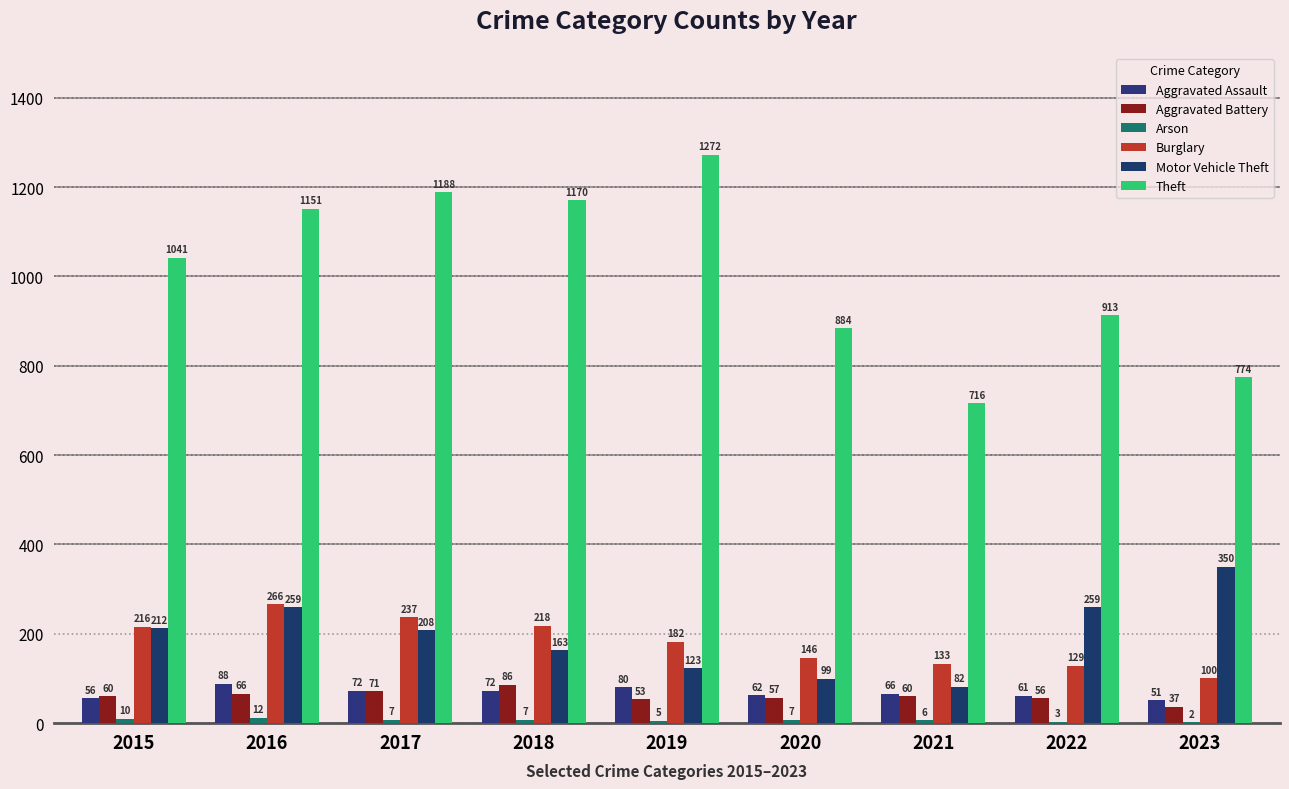

Reading left to right, extract all data points from this chart.

Aggravated Assault: 56	88	72	72	80	62	66	61	51
Aggravated Battery: 60	66	71	86	53	57	60	56	37
Arson: 10	12	7	7	5	7	6	3	2
Burglary: 216	266	237	218	182	146	133	129	100
Motor Vehicle Theft: 212	259	208	163	123	99	82	259	350
Theft: 1041	1151	1188	1170	1272	884	716	913	774